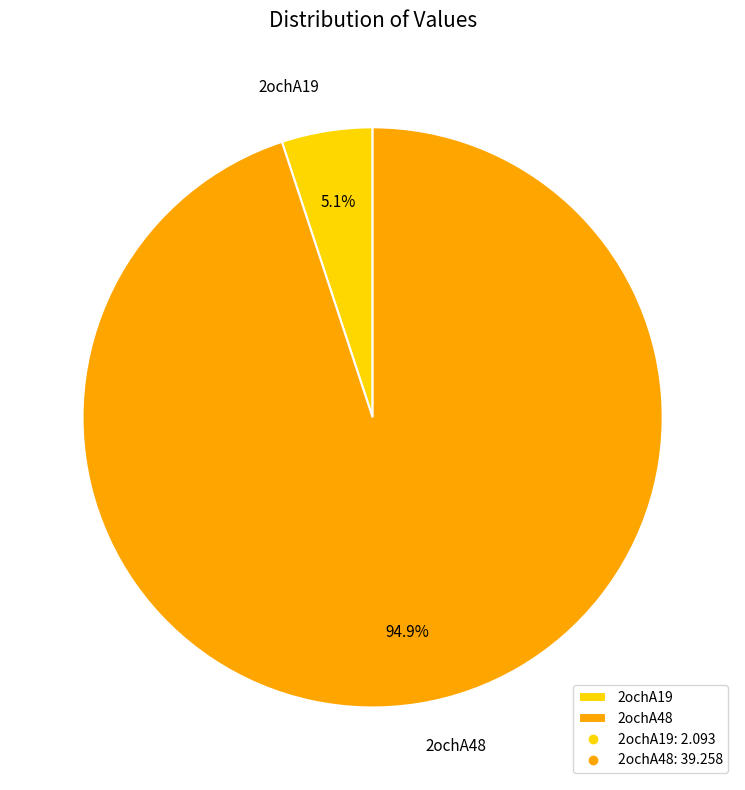

What percentage is the 2ochA48 slice, to the nearest percent?

95%